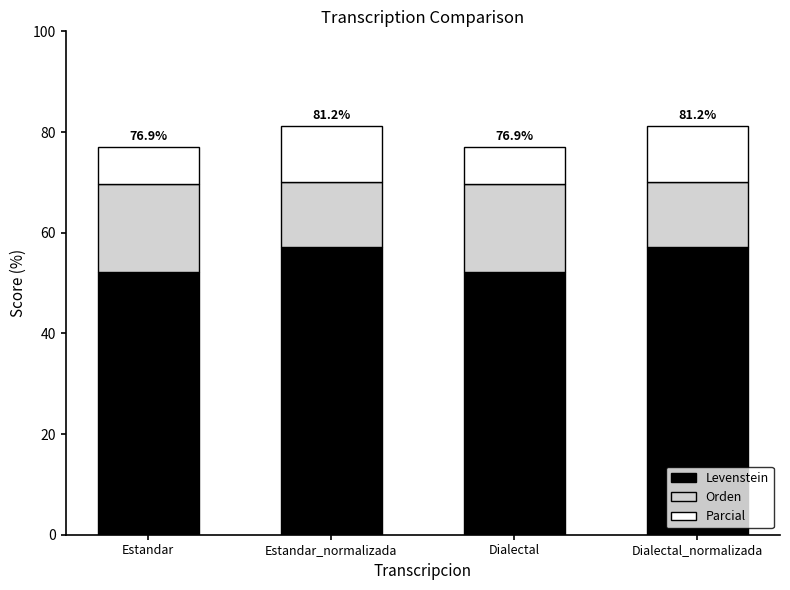

What is the total value across all series at Estandar?

76.9